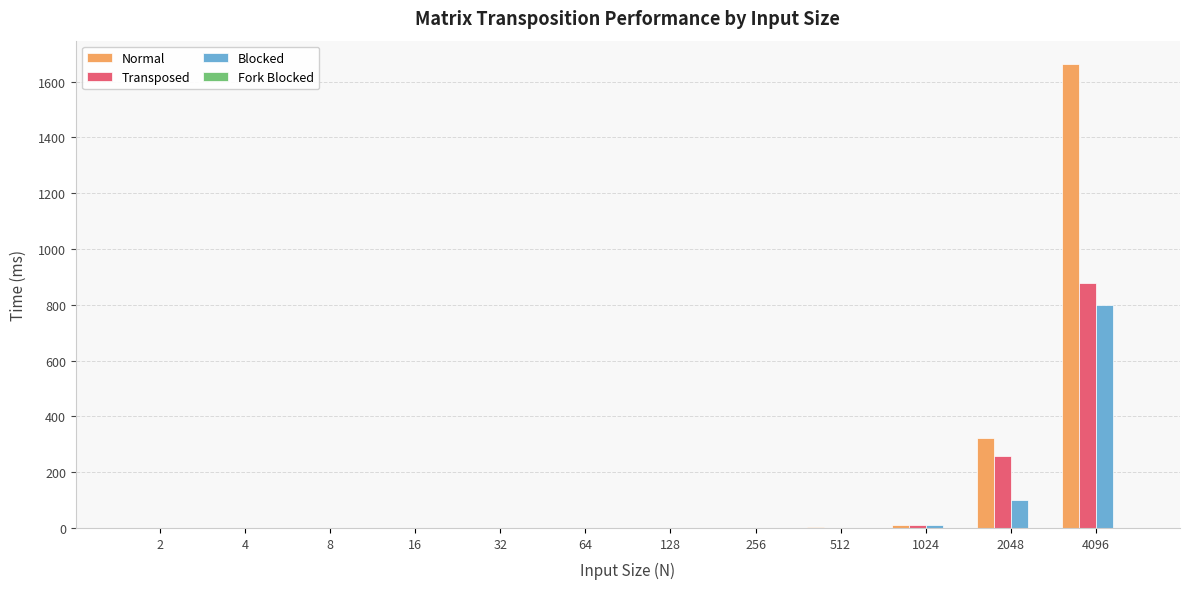

Which category has the highest value in the Normal series?

4096